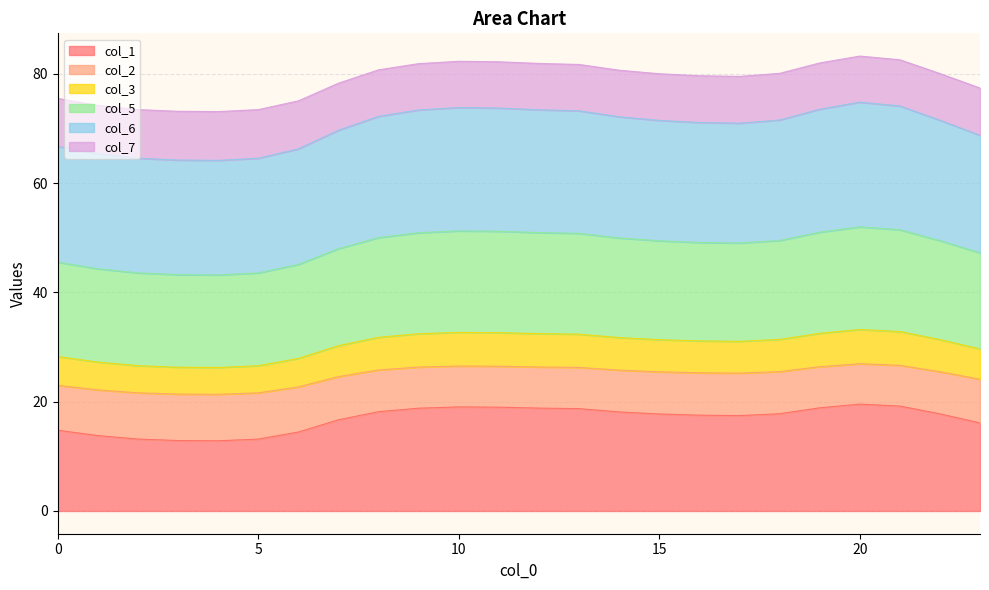

What is the highest value of the col_1 series?

19.6